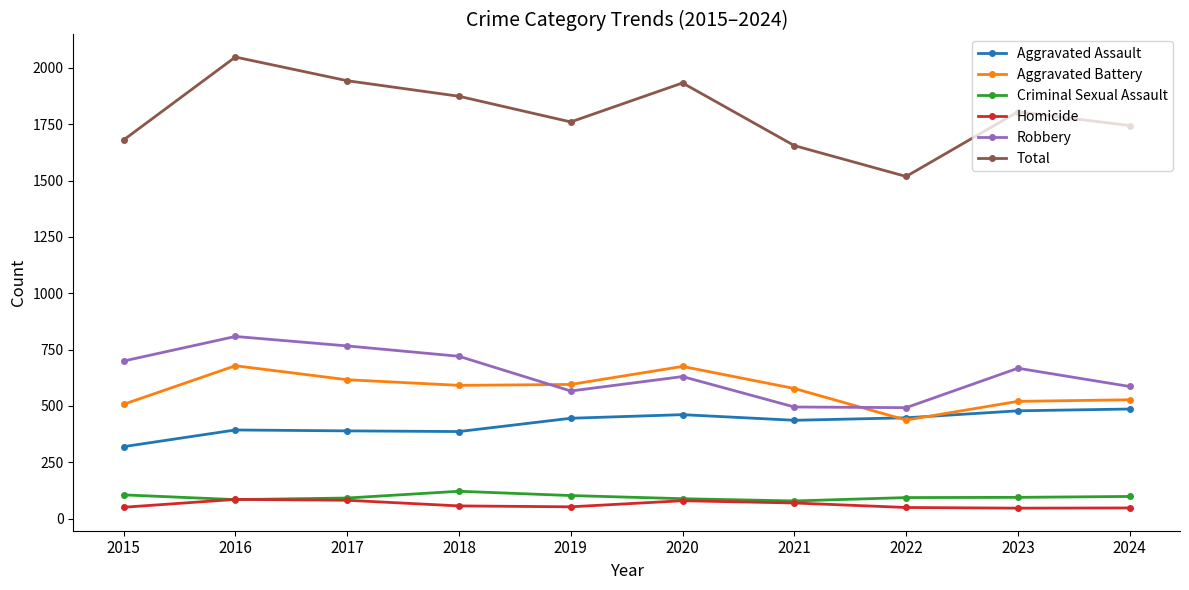

At which category does the chart reach its peak across all series?

2016